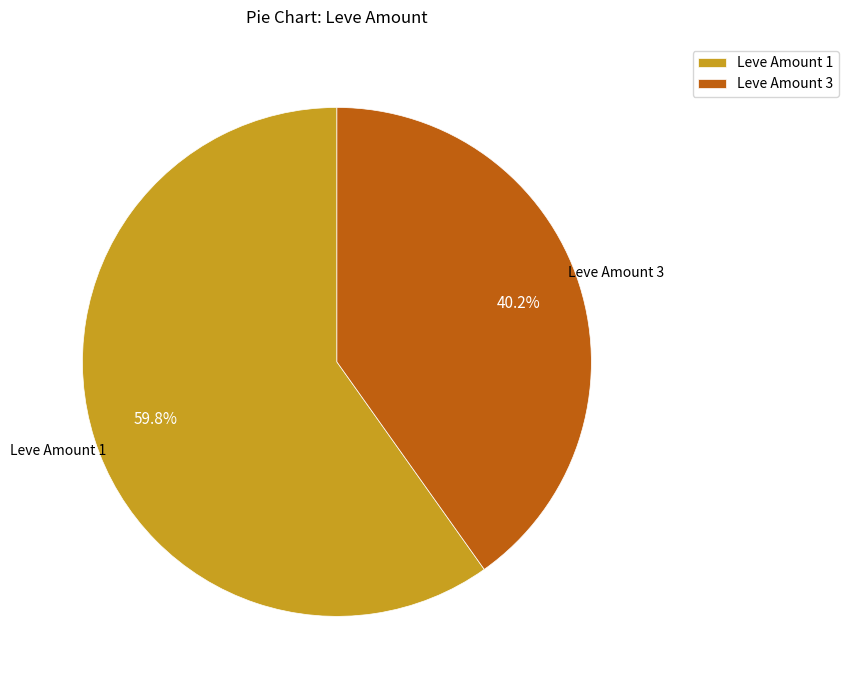

Rank the categories by value from lowest to highest.

Leve Amount 3, Leve Amount 1